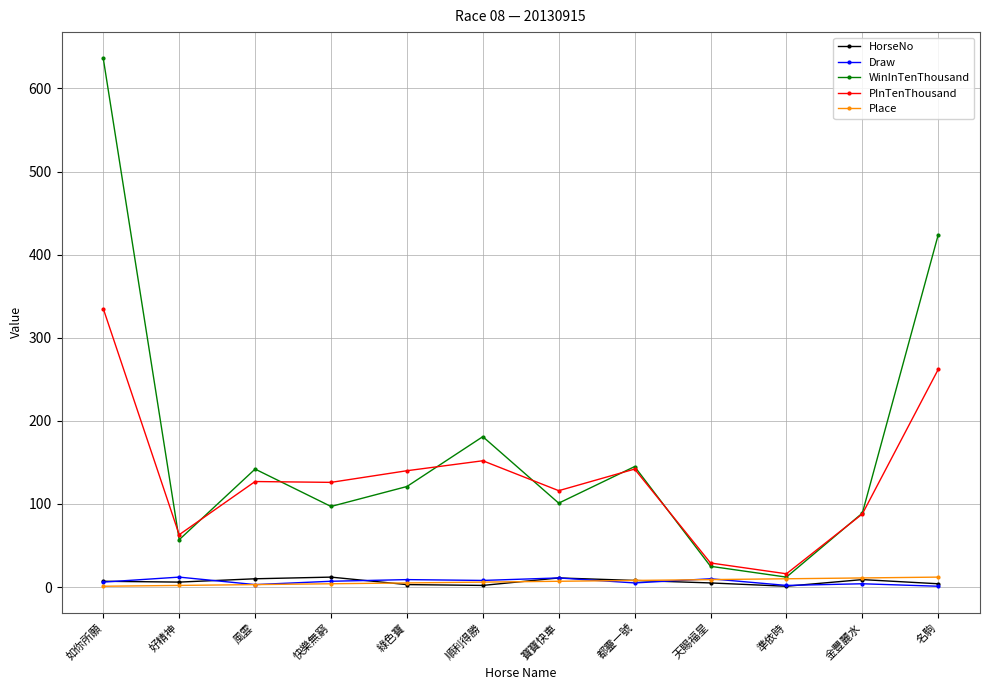

Between which two adjacent categories do WinInTenThousand and PInTenThousand first intersect?

如你所願 and 好精神